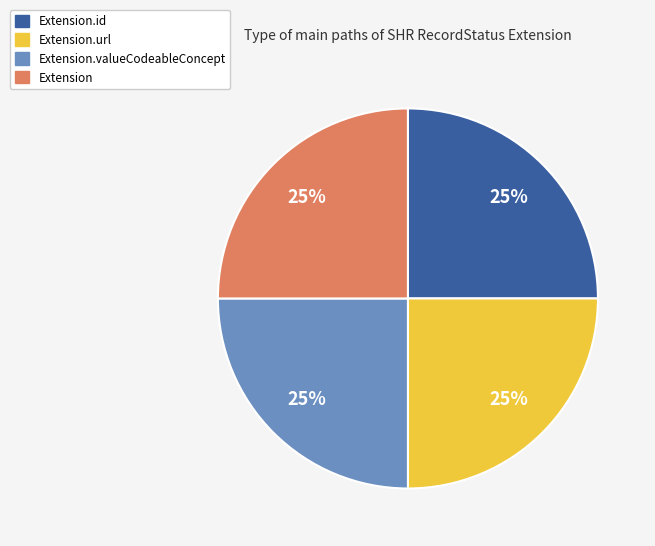

Is there a majority slice in this chart?

No